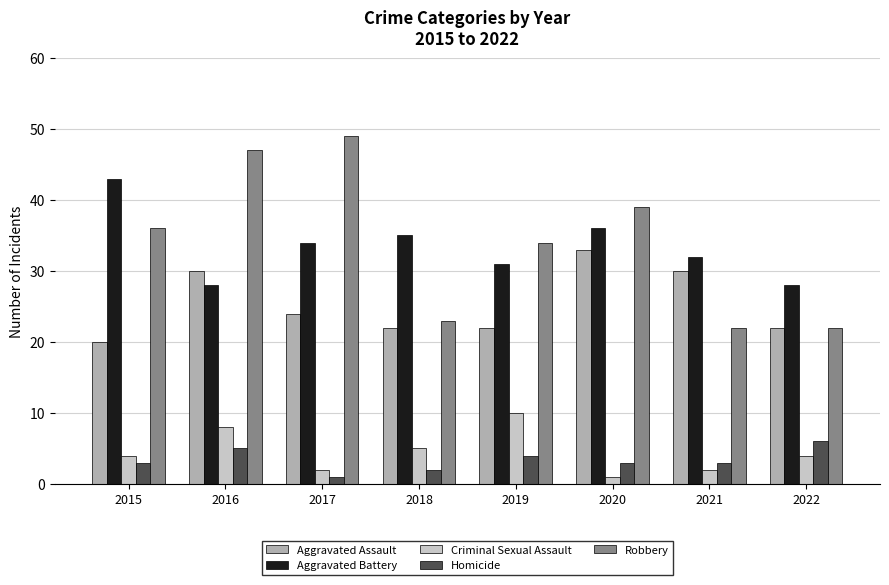

The Homicide series shows 1 at 2021. True or false?

False